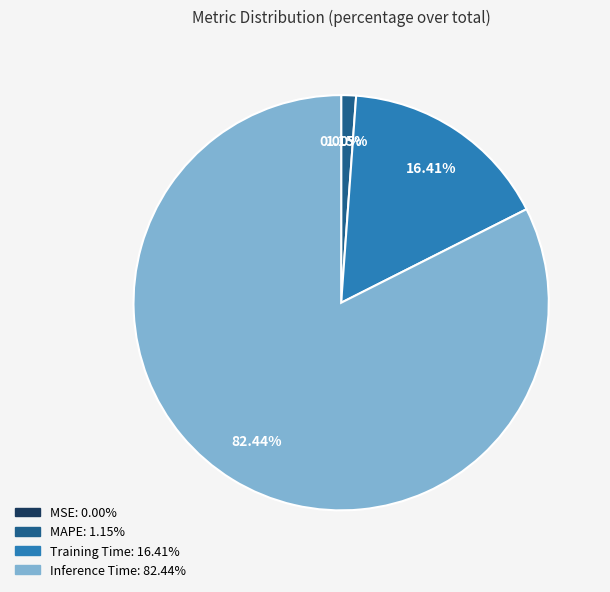

Do Inference Time and Training Time together represent more than half of the pie?

Yes